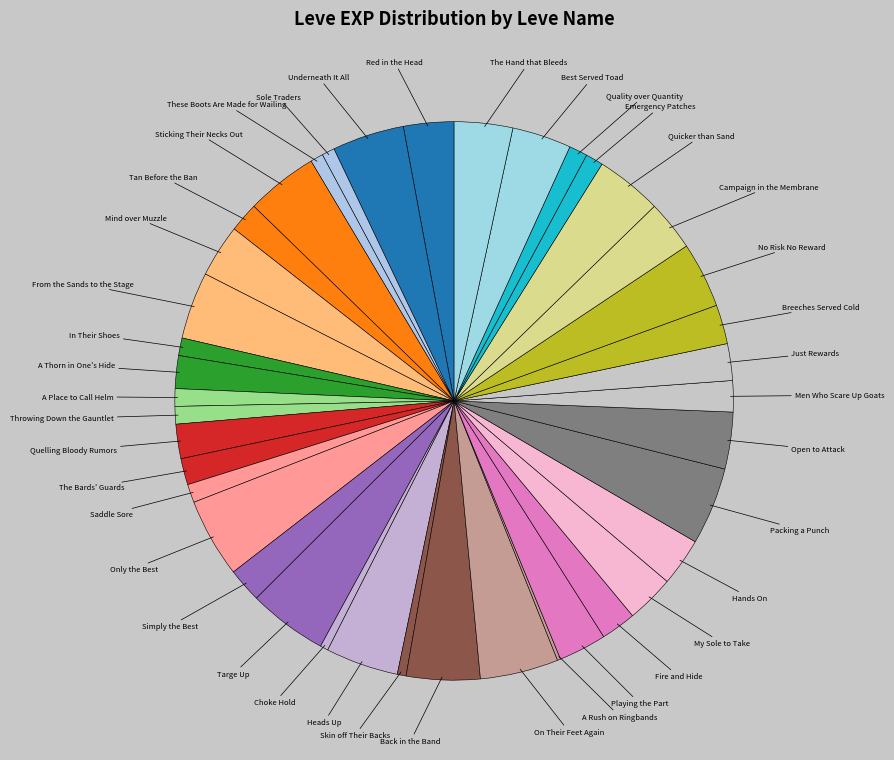

What is the smallest slice in the pie chart?

A Rush on Ringbands